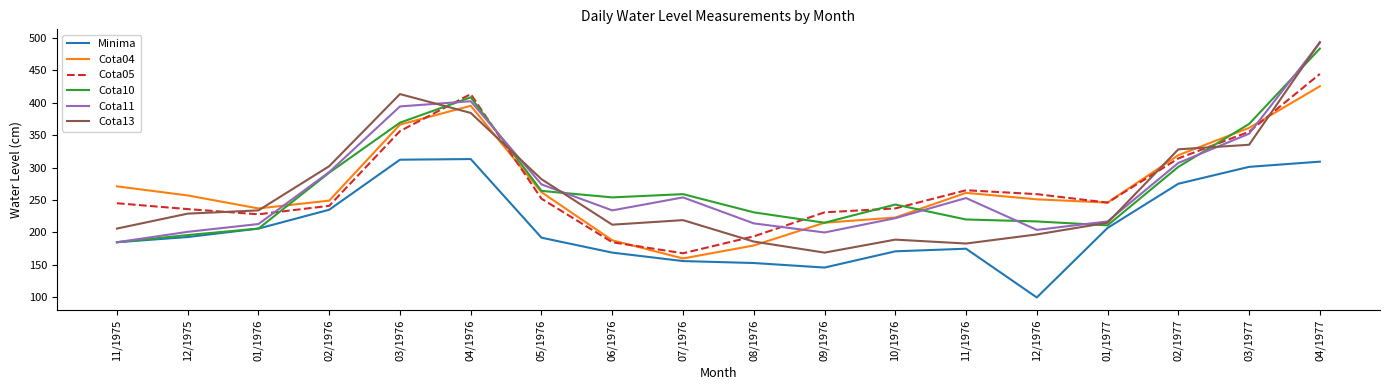

At which category is the sum across all series the highest?

04/1977